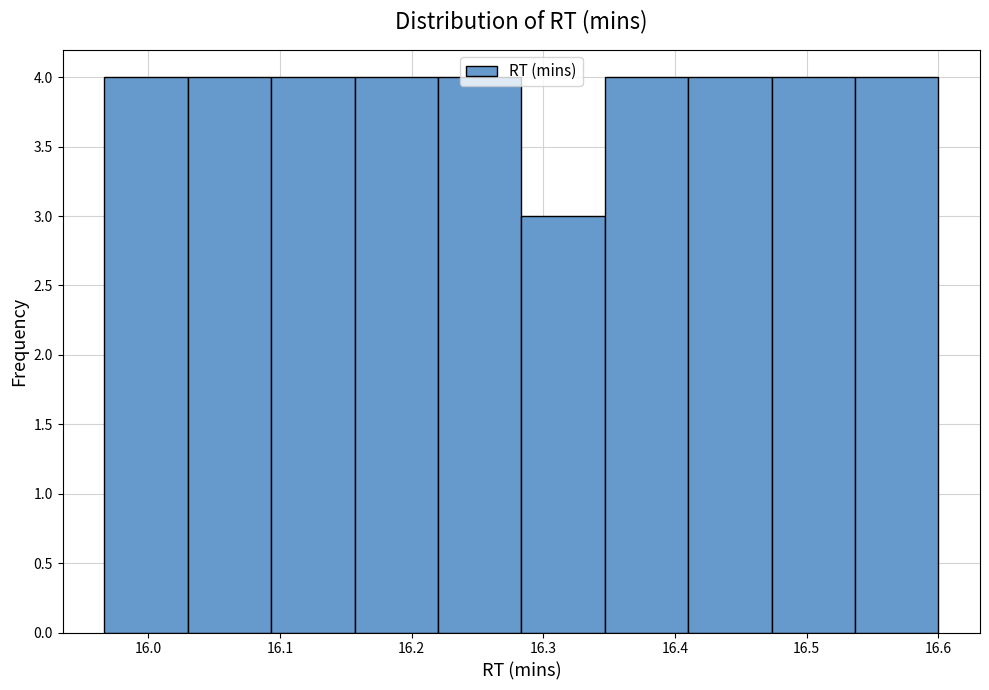

How tall is the bar that spans 16.41 to 16.47 on the x-axis? Neither the bar edges nor the heights are printed on the chart, so give them approximately, as read against the axes.

4